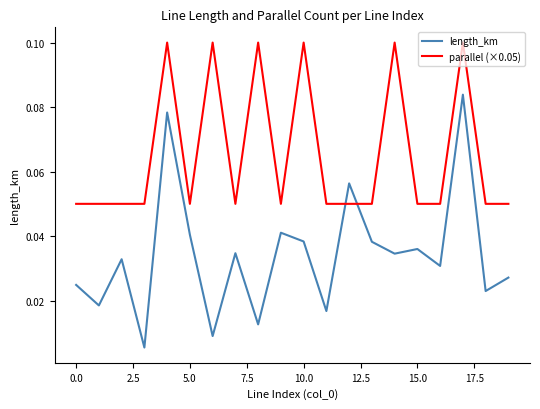

What is the sum of all length_km values?

0.7